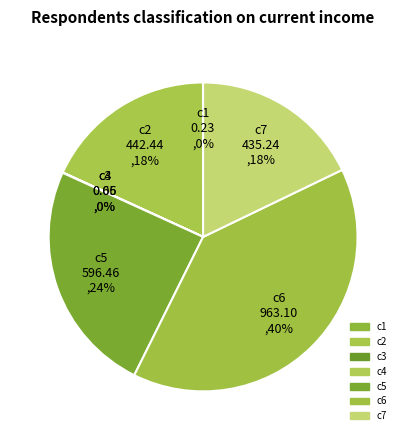

Is c5 the majority of the pie?

No